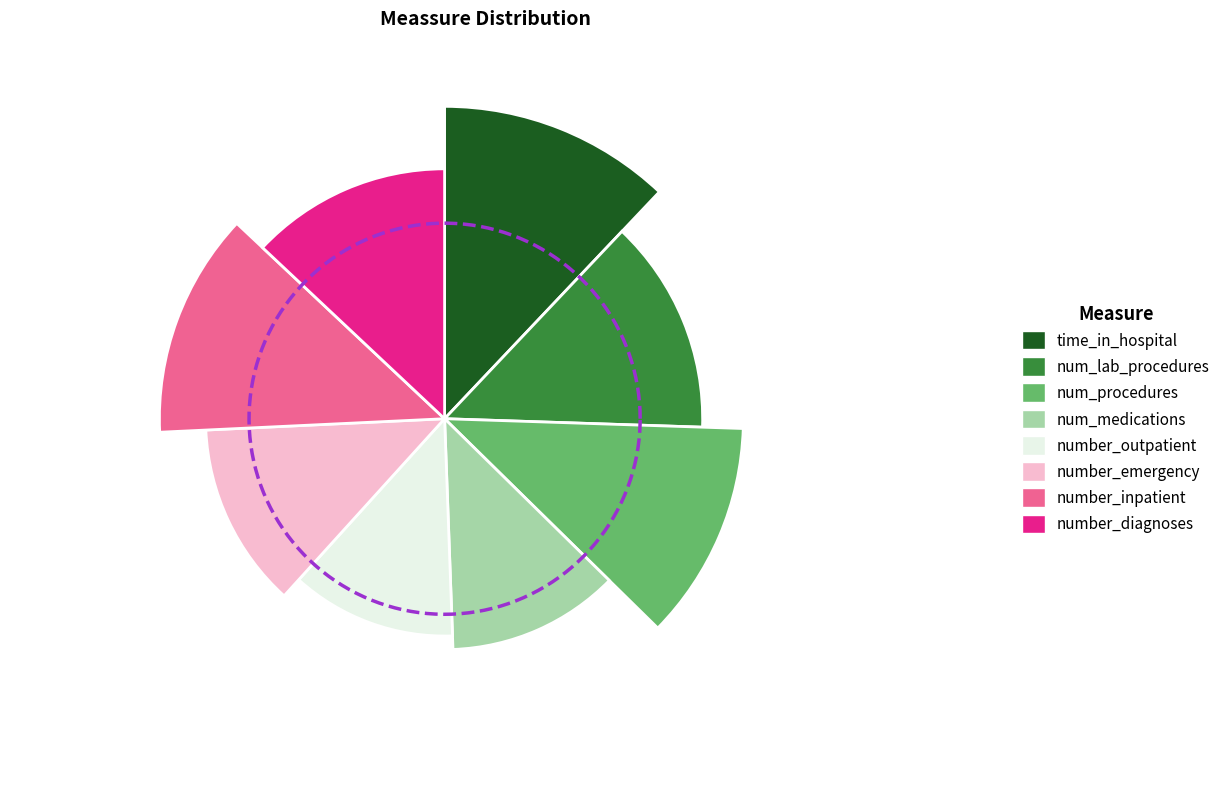

Combined, what portion of the pie is time_in_hospital and number_outpatient?

24.4%